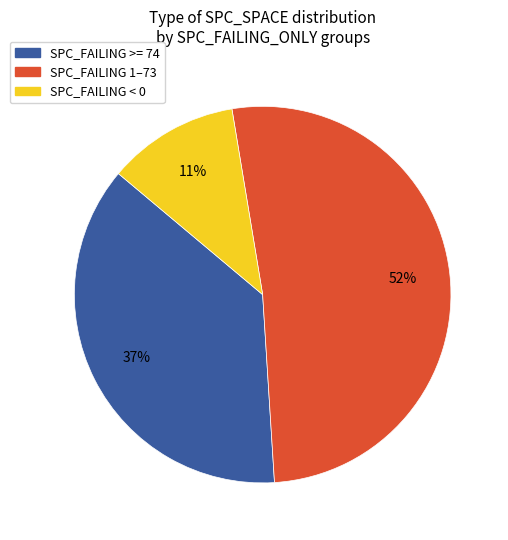

Does any single category account for the majority?

Yes